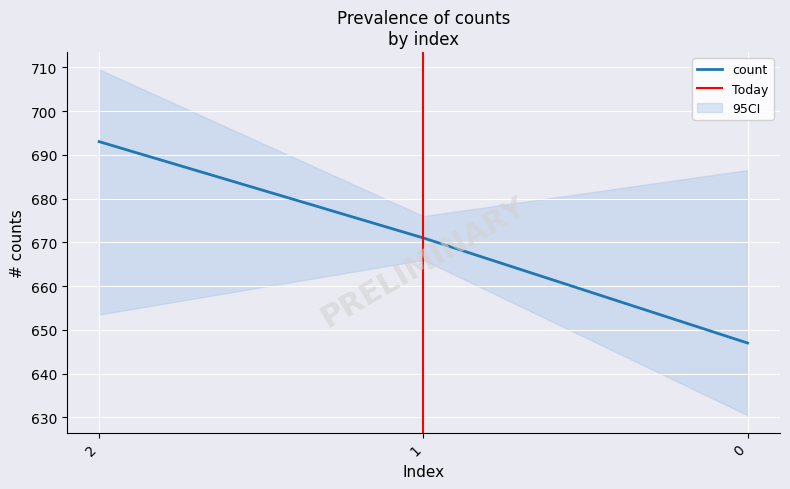

What is the maximum value for count?

693